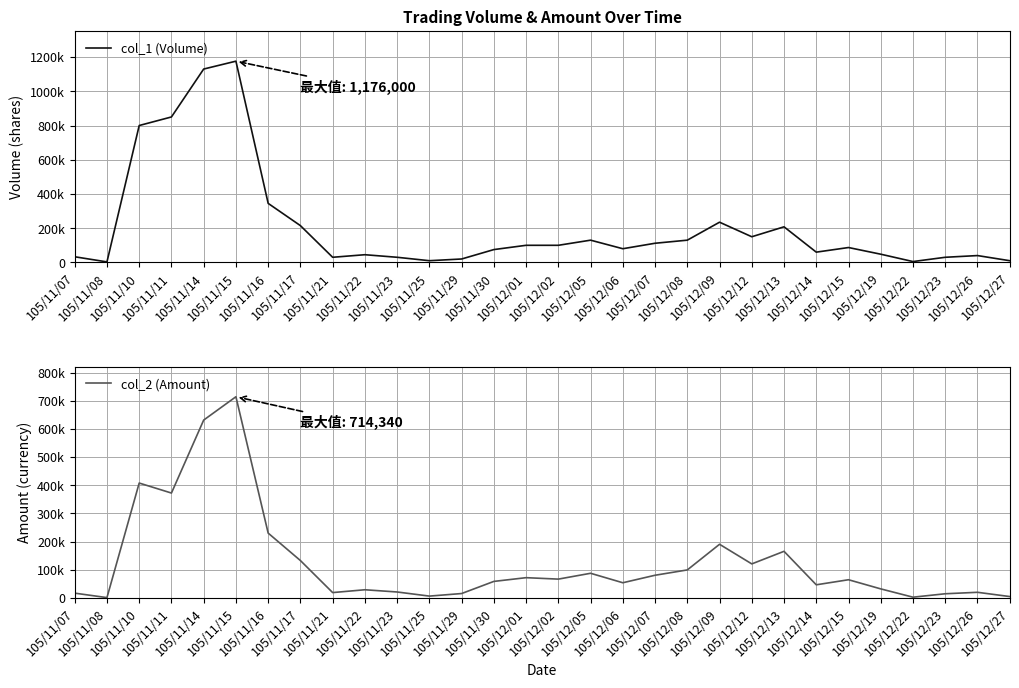

Which series changed the most between 105/12/06 and 105/12/09?

col_1 (Volume)